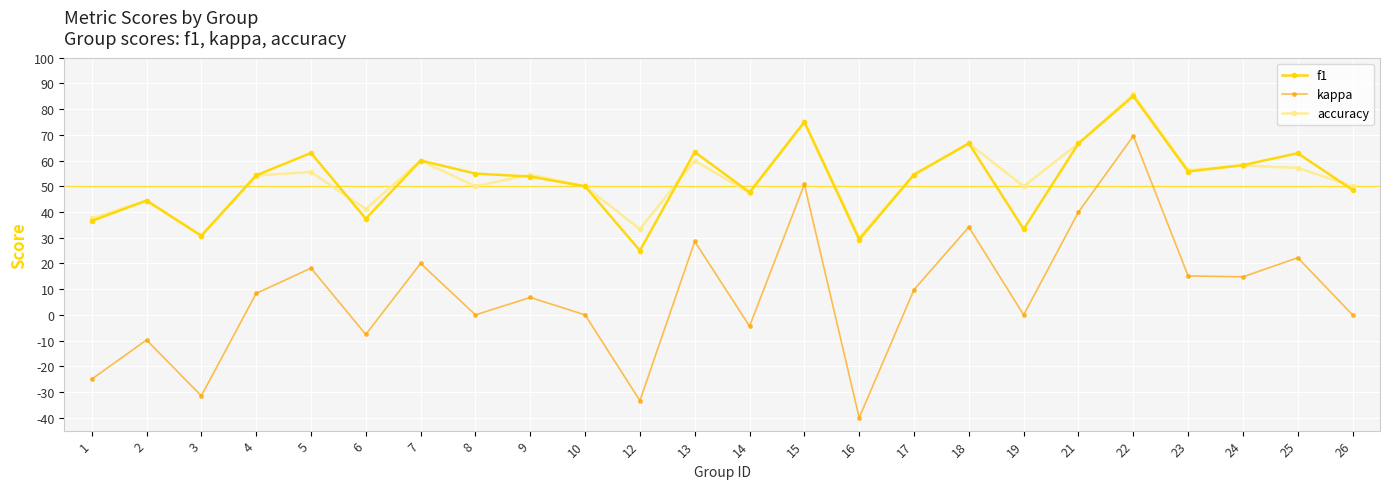

At which category is the sum across all series the highest?

22